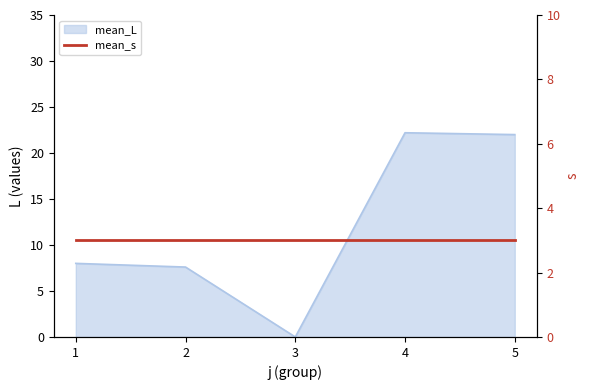

What is the value of the 2nd point from the left?

7.6